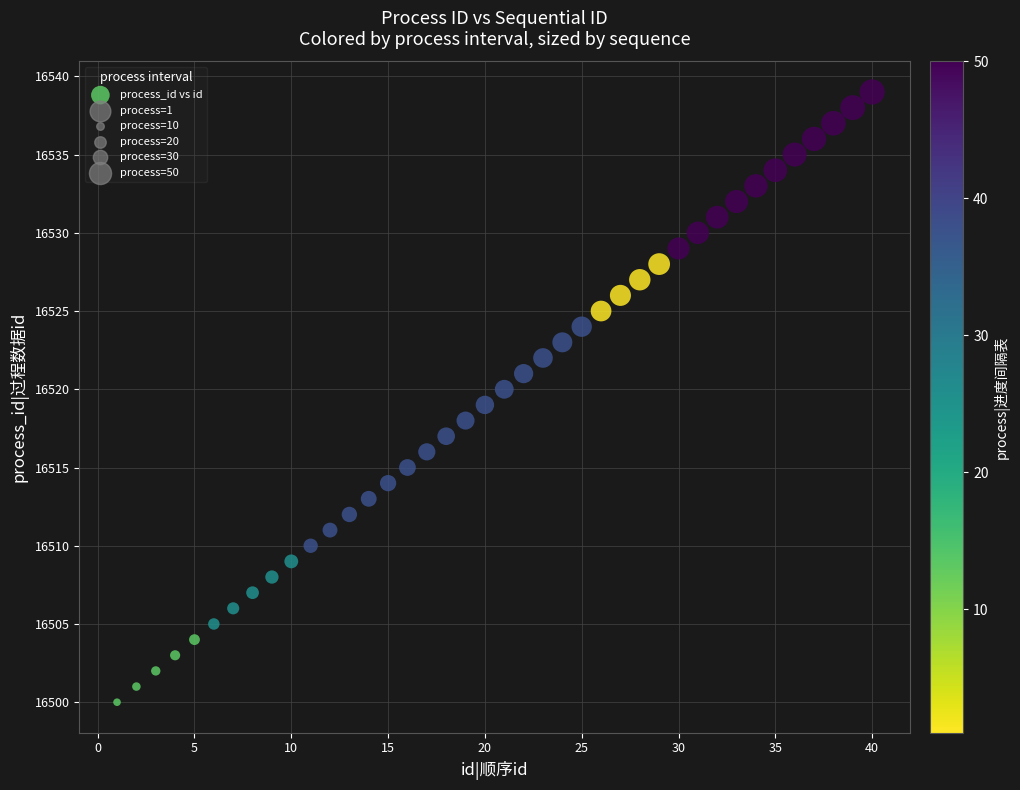

What is the range of Y values (max minus min)?

39